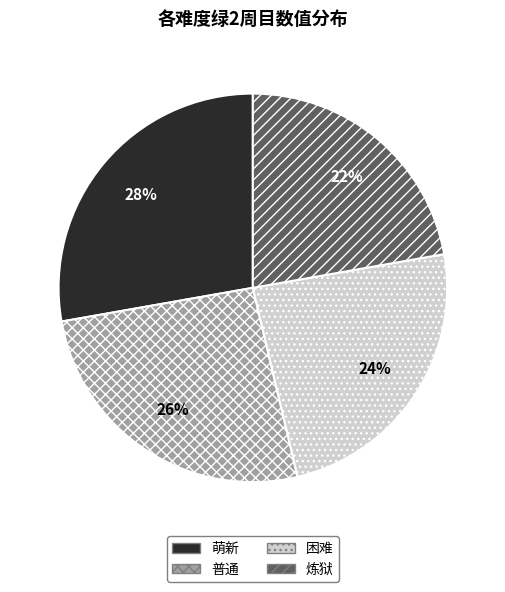

To the nearest percent, what percentage of the pie is 普通?

26%